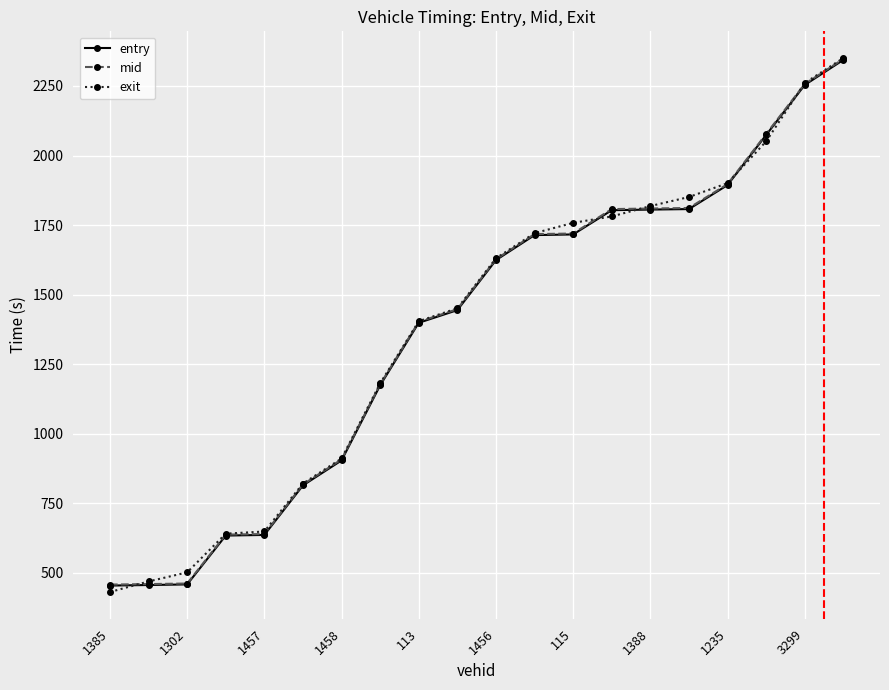

What is the highest value of the entry series?

2343.7